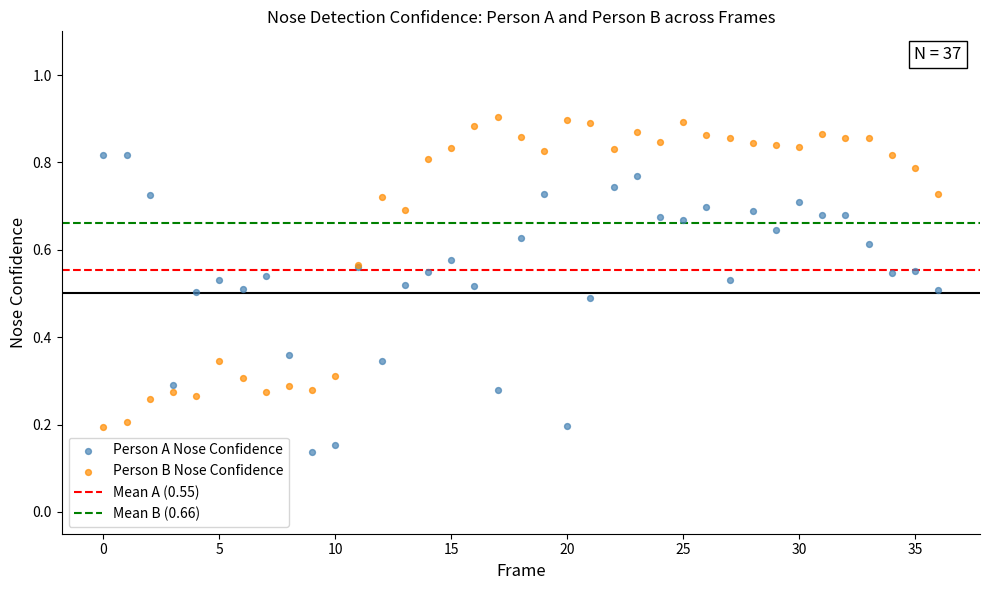

Which series contains the lowest Y value?

Person A Nose Confidence